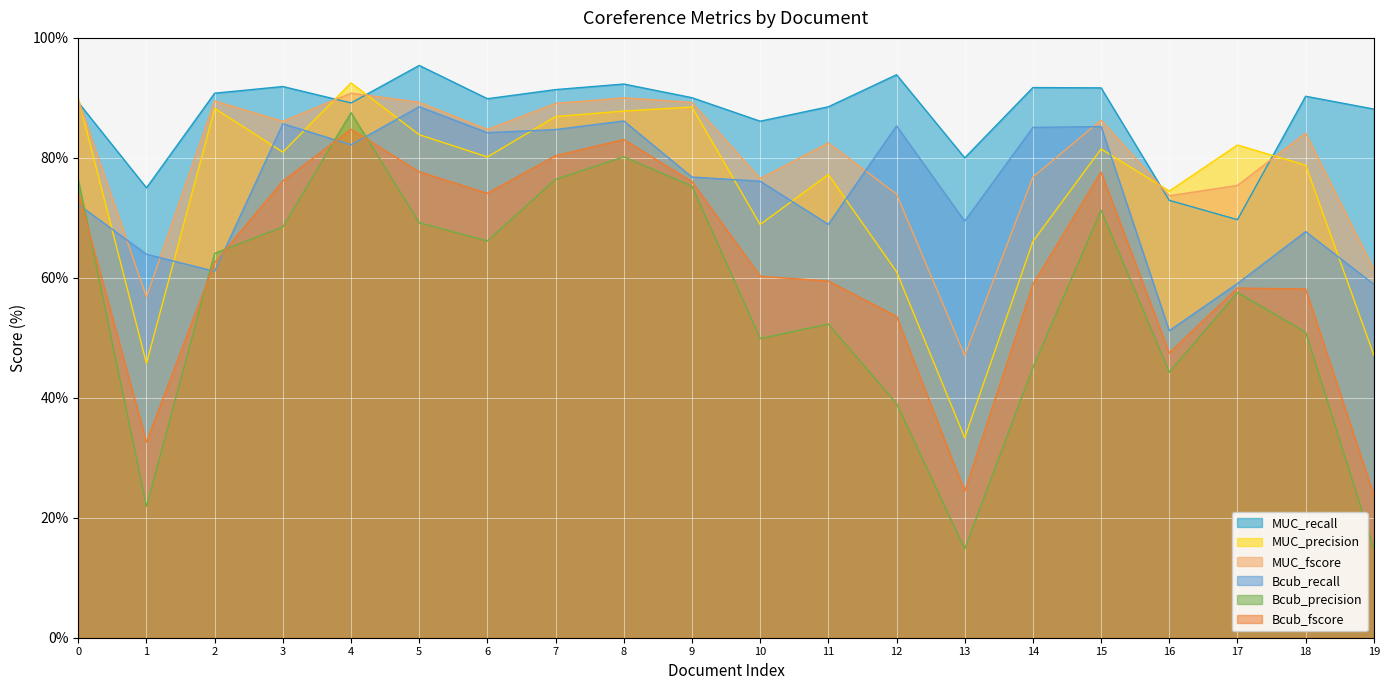

True or false: MUC_precision and Bcub_precision cross at least once.

False